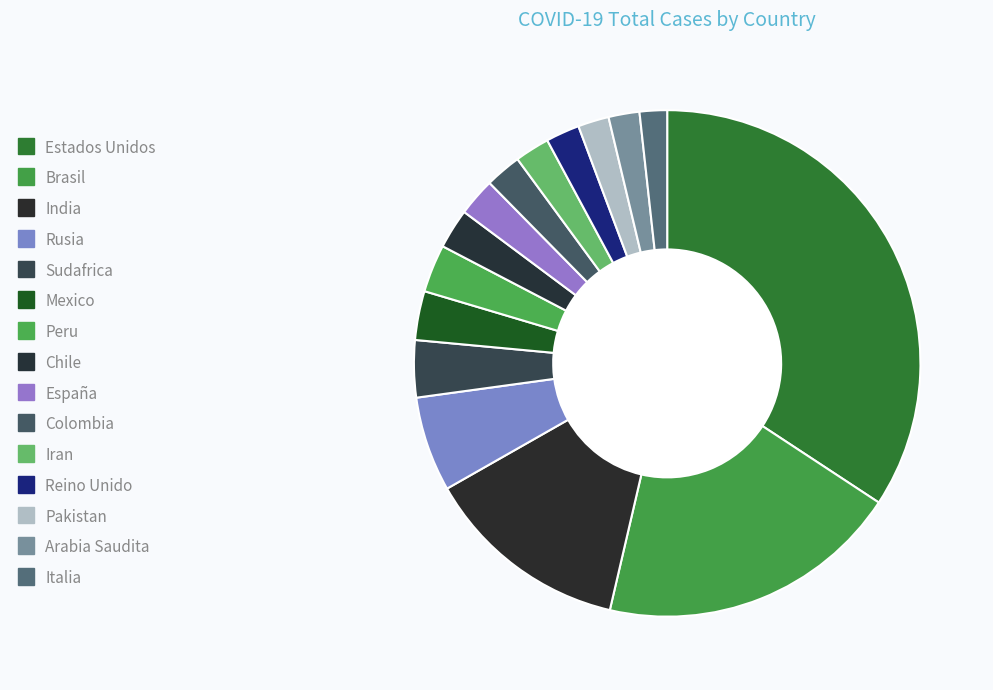

To the nearest percent, what is the difference between the largest and smallest slice percentages?

33%